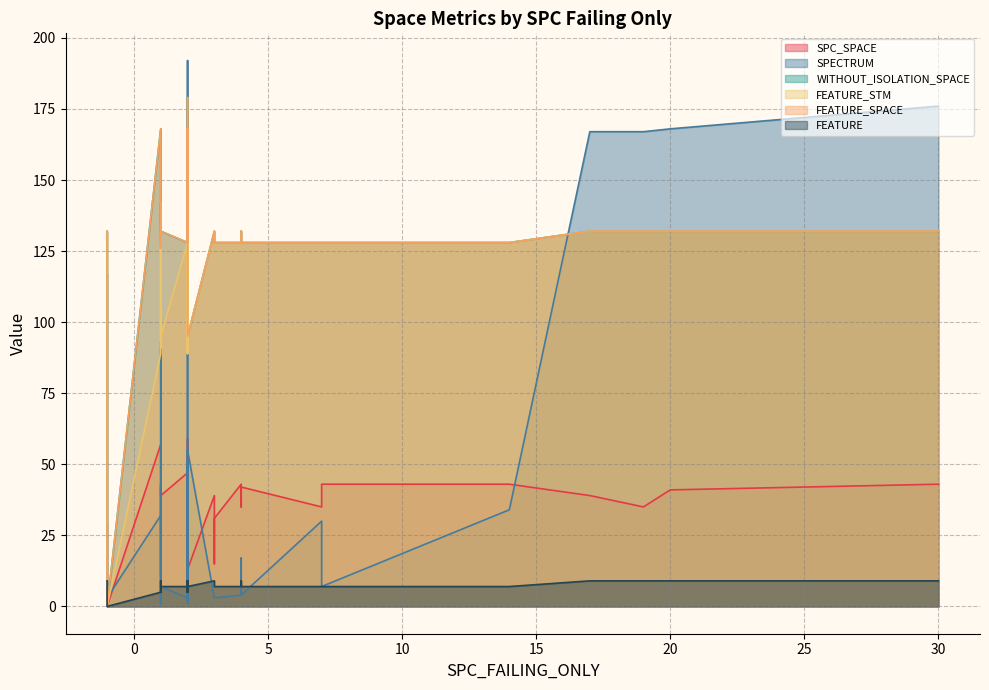

True or false: FEATURE_SPACE has more than 0 points higher than both neighbors.

True